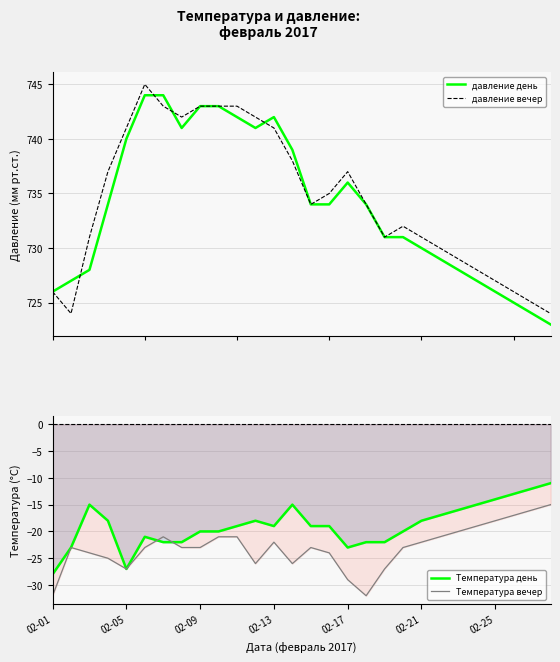

Is the value of Температура день at 02-05 greater than the value of Температура вечер at 02-01?

Yes